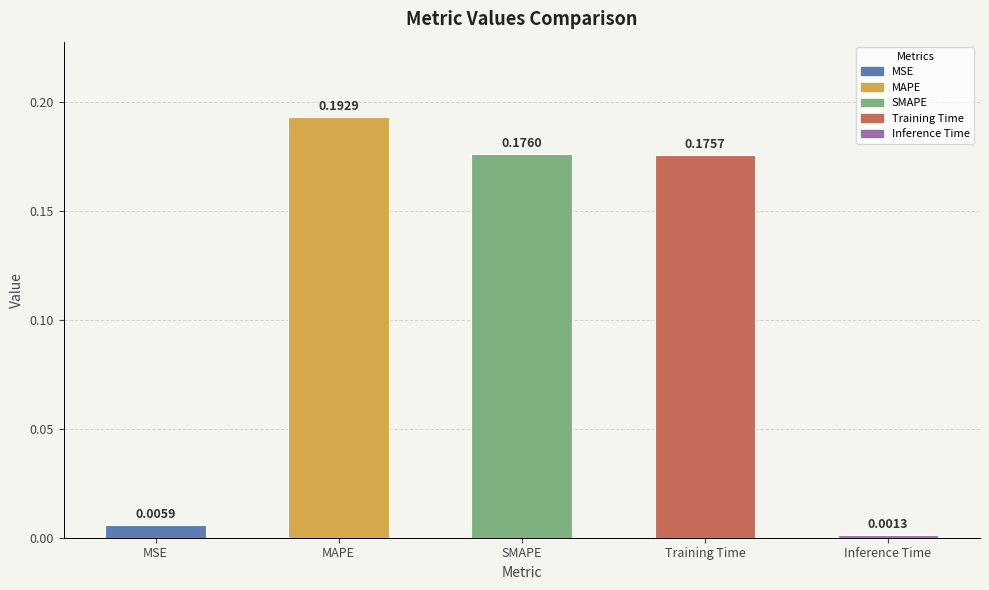

Where is the data nearest to the value 0?

Inference Time